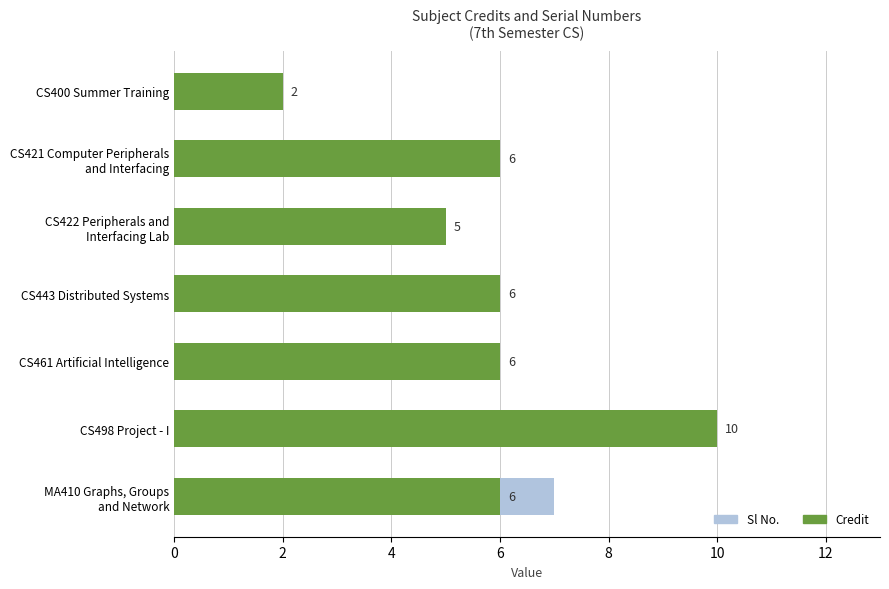

How many values in the Credit series are below 6?

2